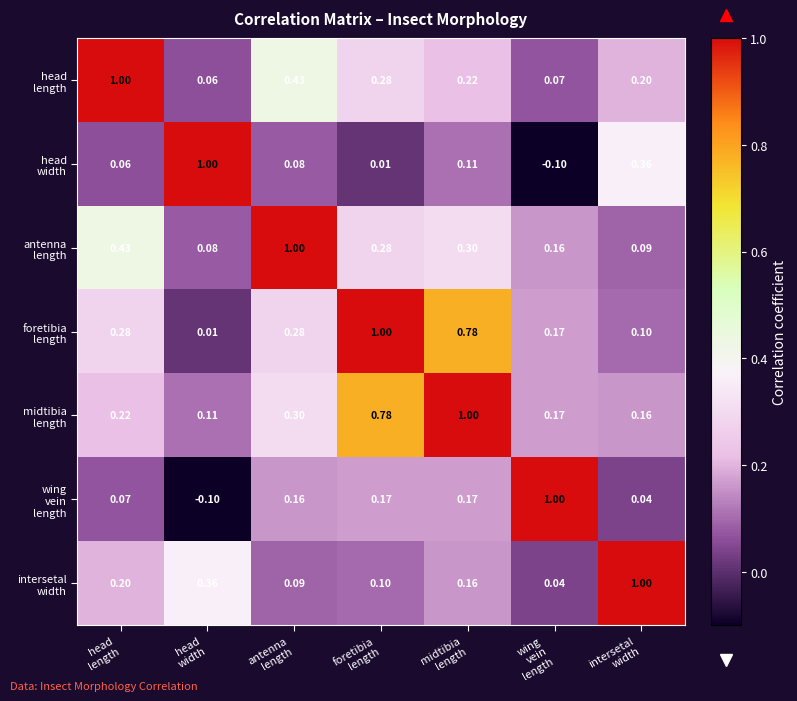

What is the total value across all series at head
width?

1.5